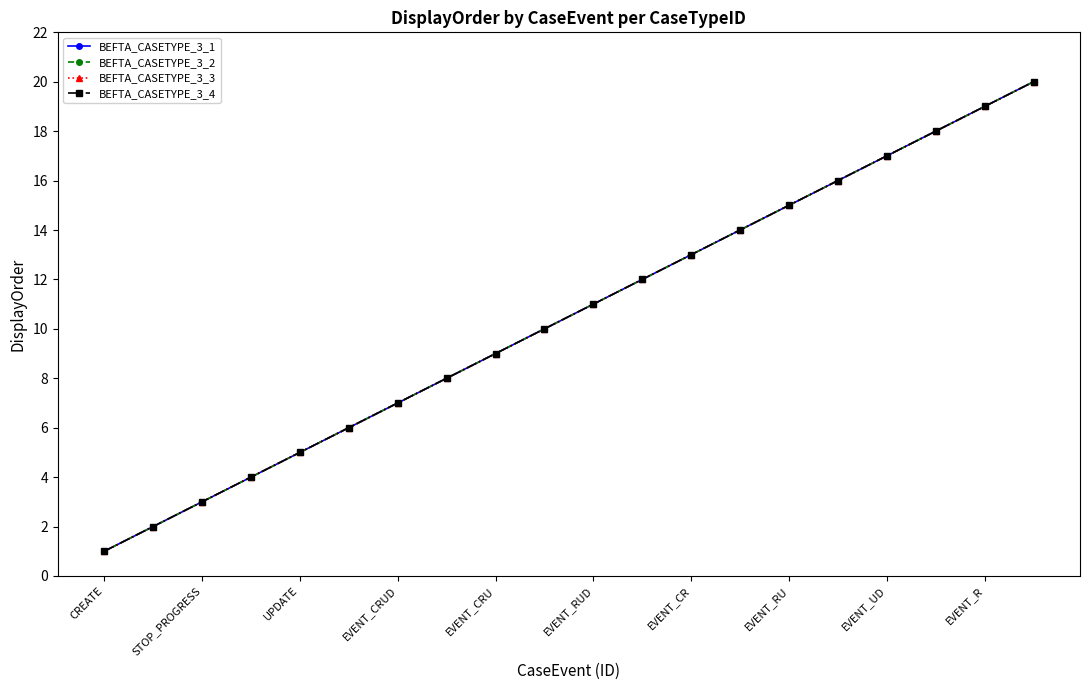

True or false: BEFTA_CASETYPE_3_2 and BEFTA_CASETYPE_3_4 intersect in this chart.

False